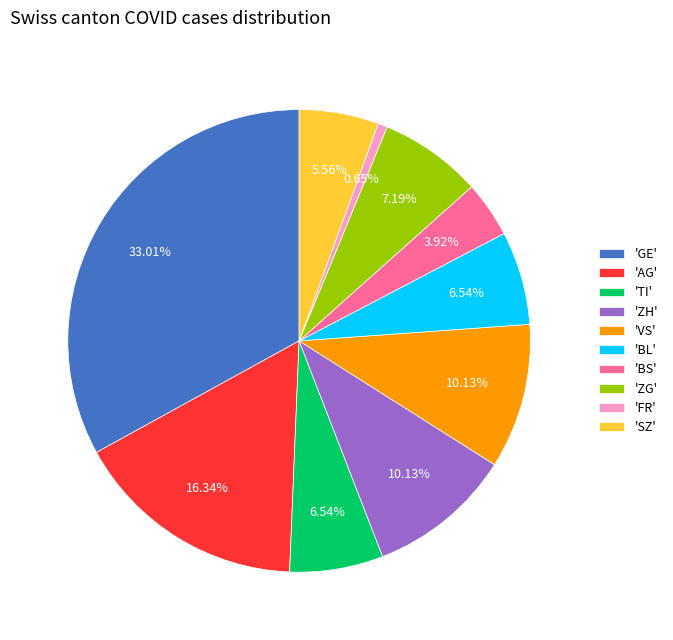

Which slice is the largest?

'GE'